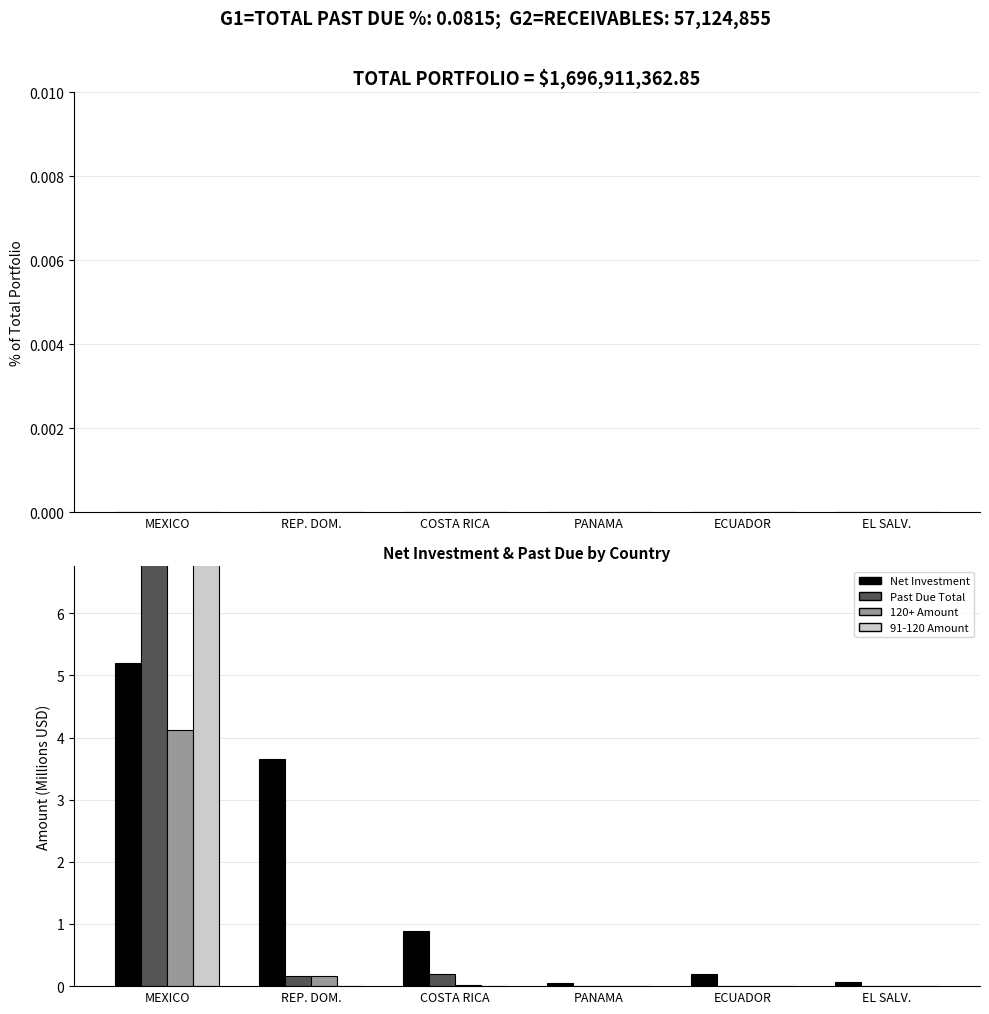

How many groups of bars are there?

6